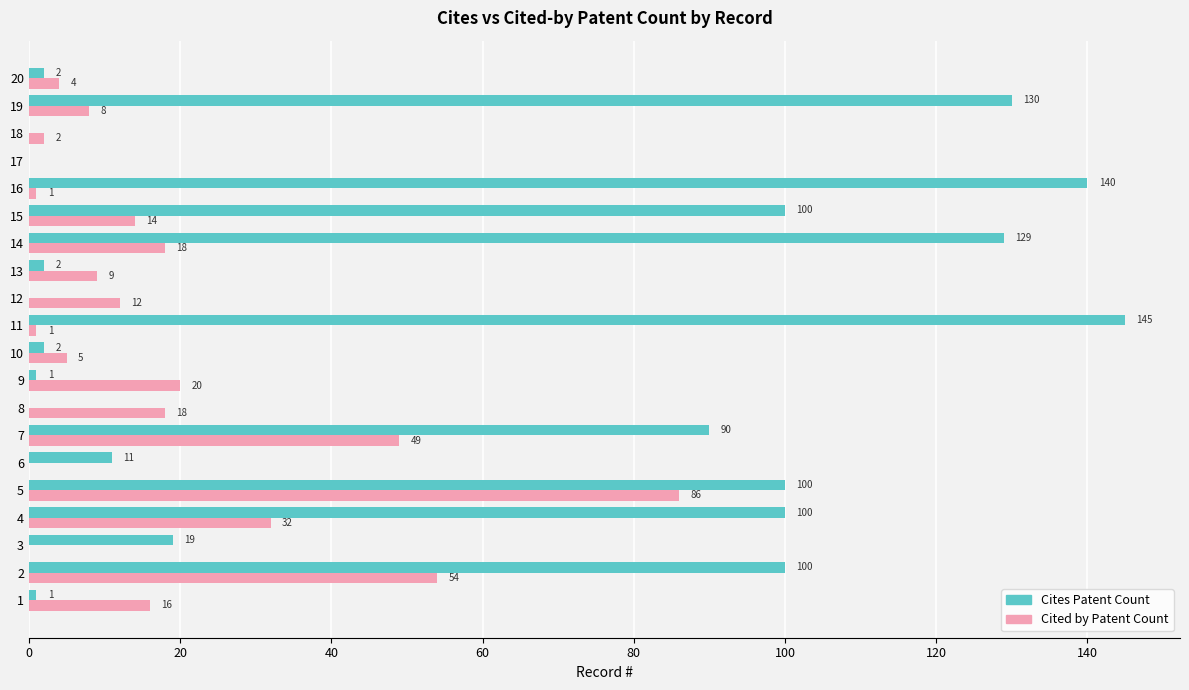

What is the sum of all Cites Patent Count values?

1072